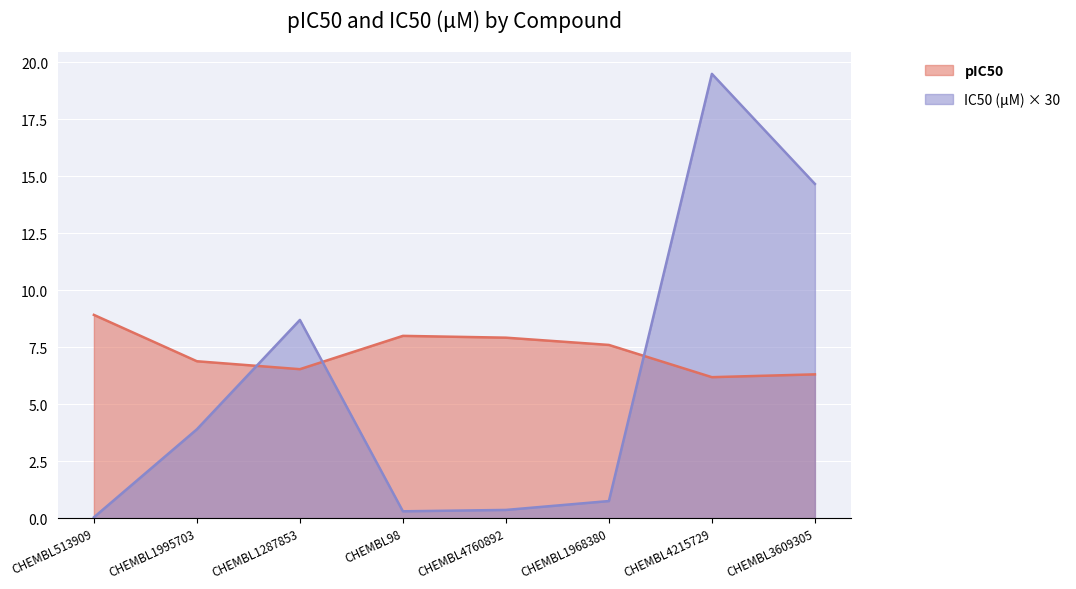

Reading right to left, extract all data points from this chart.

pIC50: CHEMBL3609305=6.3	CHEMBL4215729=6.2	CHEMBL1968380=7.6	CHEMBL4760892=7.9	CHEMBL98=8.0	CHEMBL1287853=6.5	CHEMBL1995703=6.9	CHEMBL513909=8.9
IC50_uM: CHEMBL3609305=14.7	CHEMBL4215729=19.5	CHEMBL1968380=0.8	CHEMBL4760892=0.4	CHEMBL98=0.3	CHEMBL1287853=8.7	CHEMBL1995703=3.9	CHEMBL513909=0.0